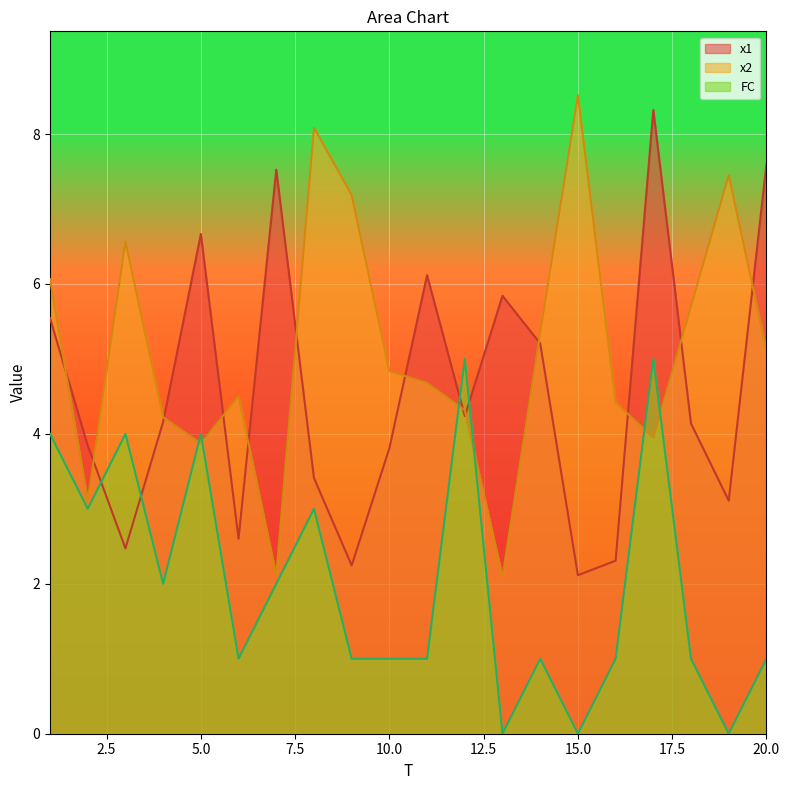

How many values in the FC series are below 1?

3